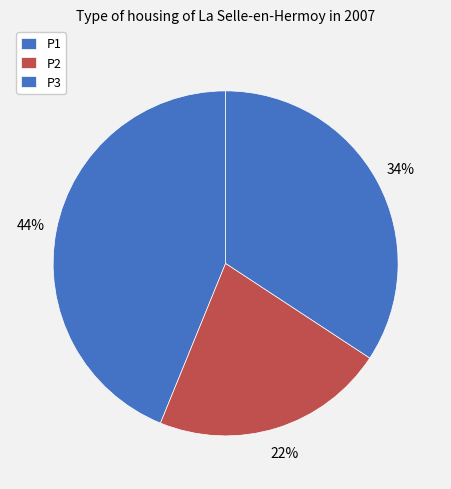

What percentage is NOT represented by P3?

65.8%